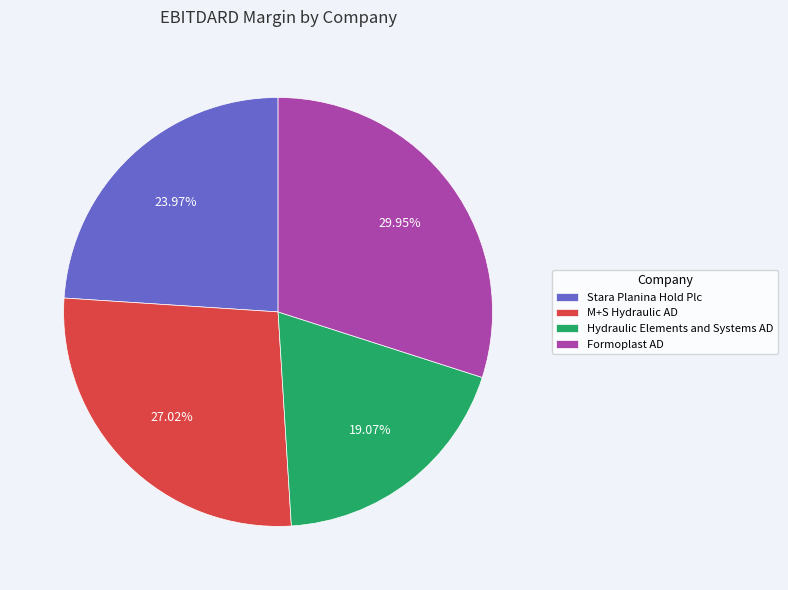

Count the number of slices in the pie.

4